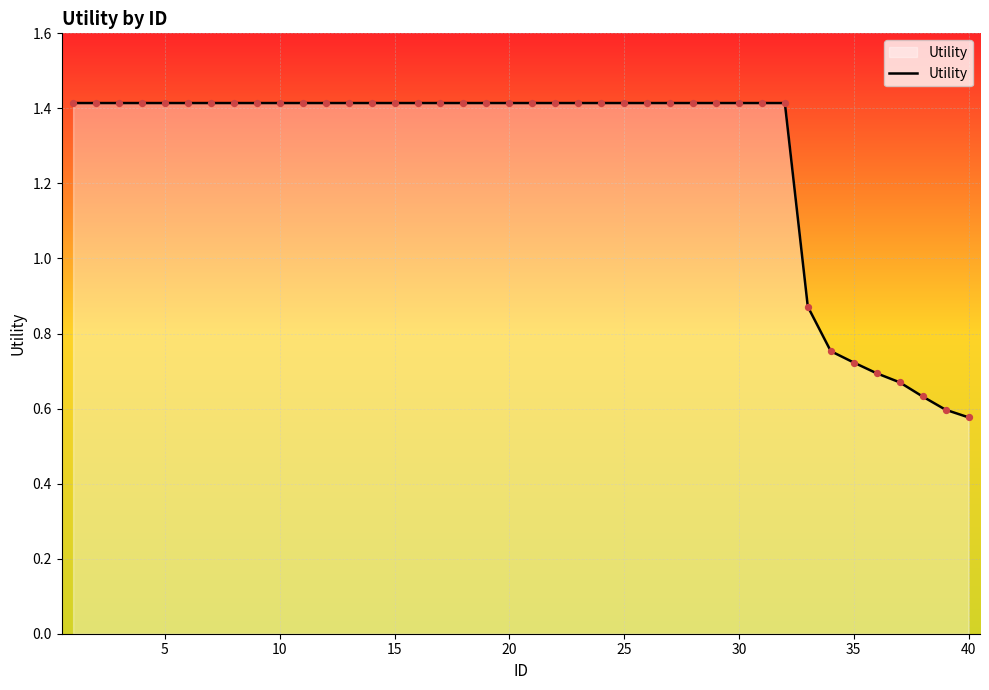

What is the greatest value displayed?

1.4